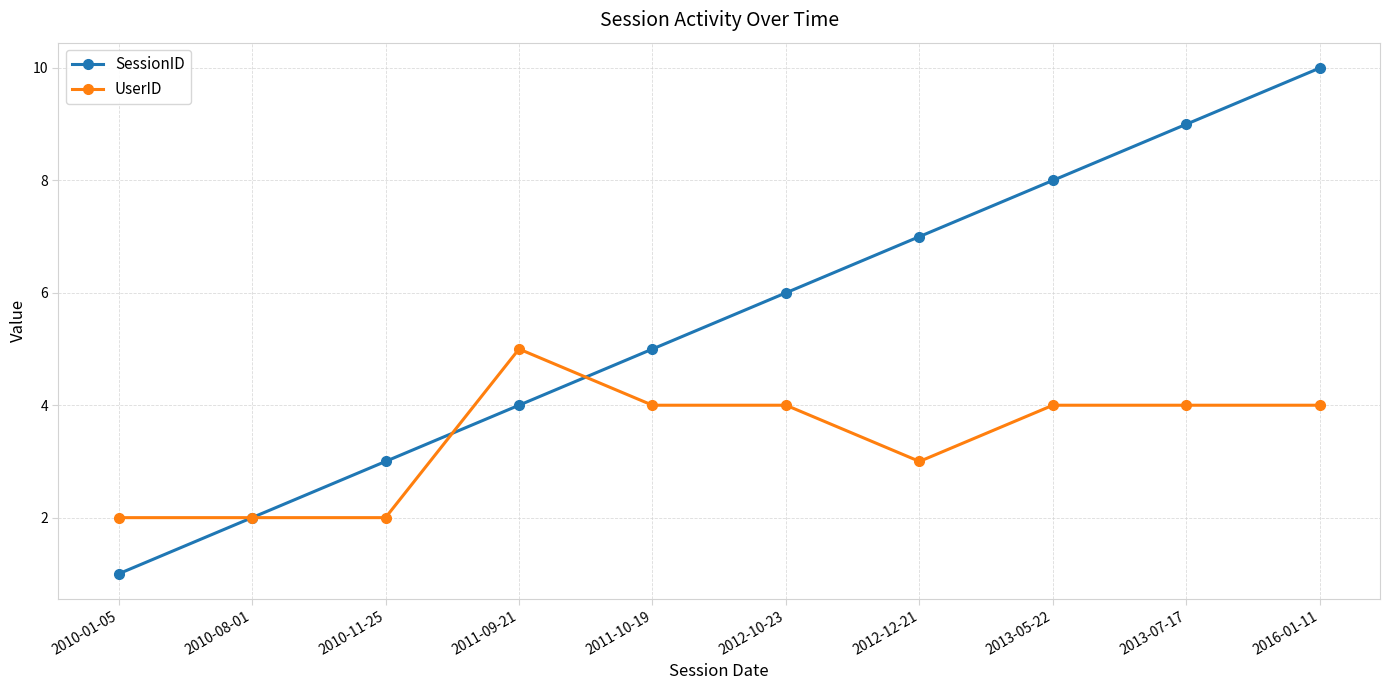

True or false: SessionID and UserID cross at least once.

True